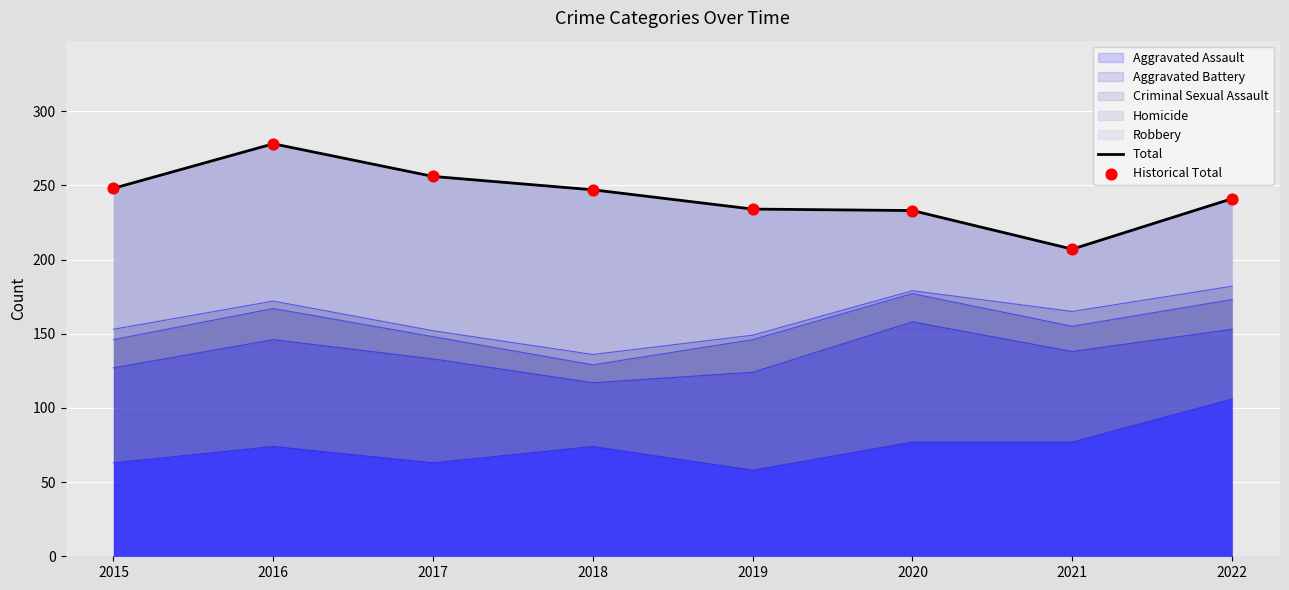

What is the total value across all series at 2016?

556